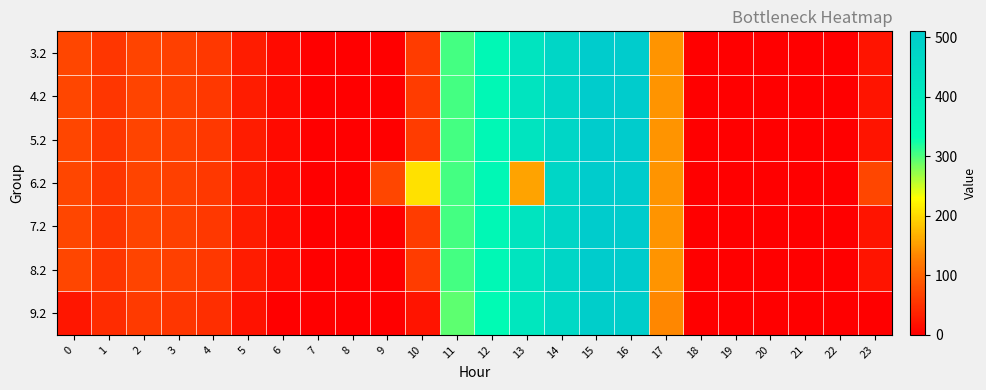

Which category has the highest value across all series?

16